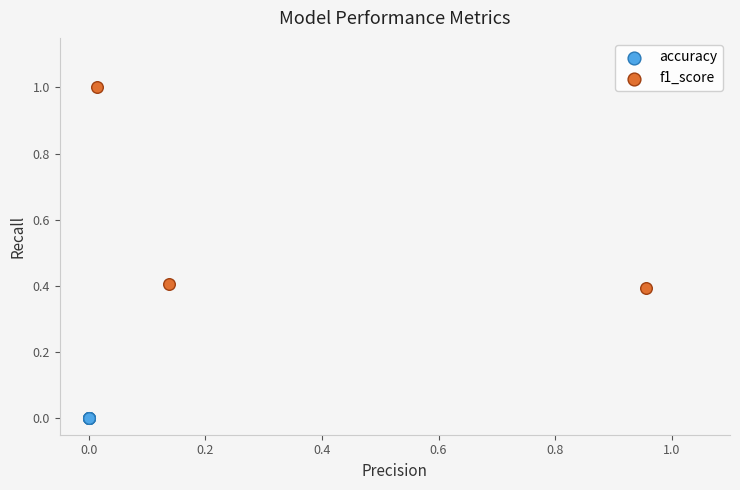

Which series reaches the minimum Y coordinate?

accuracy